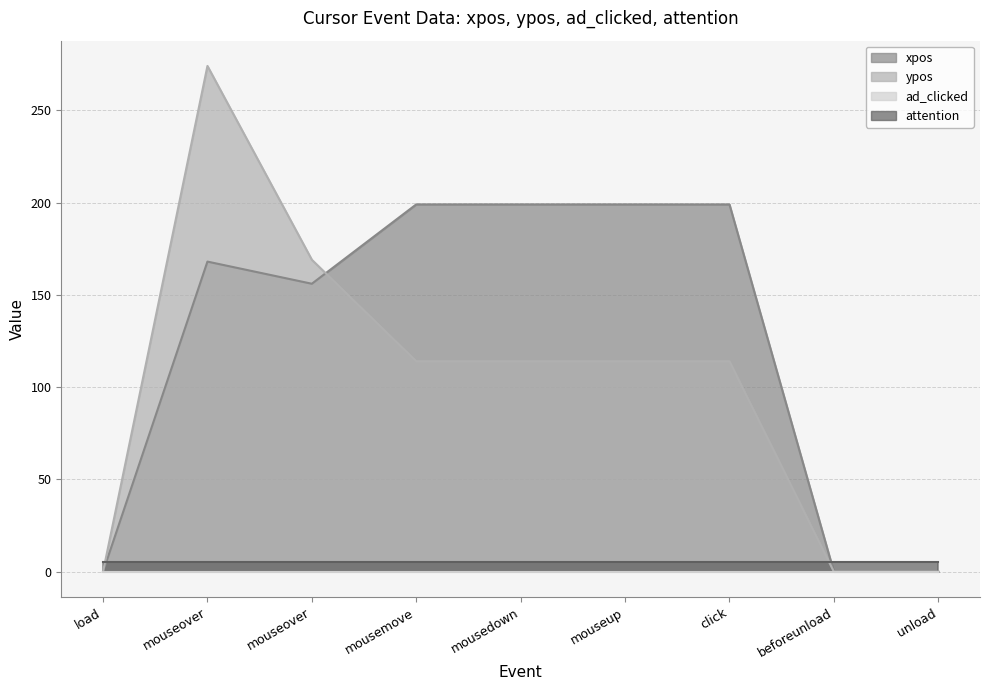

What is the label of the 4th point from the left?

mousemove